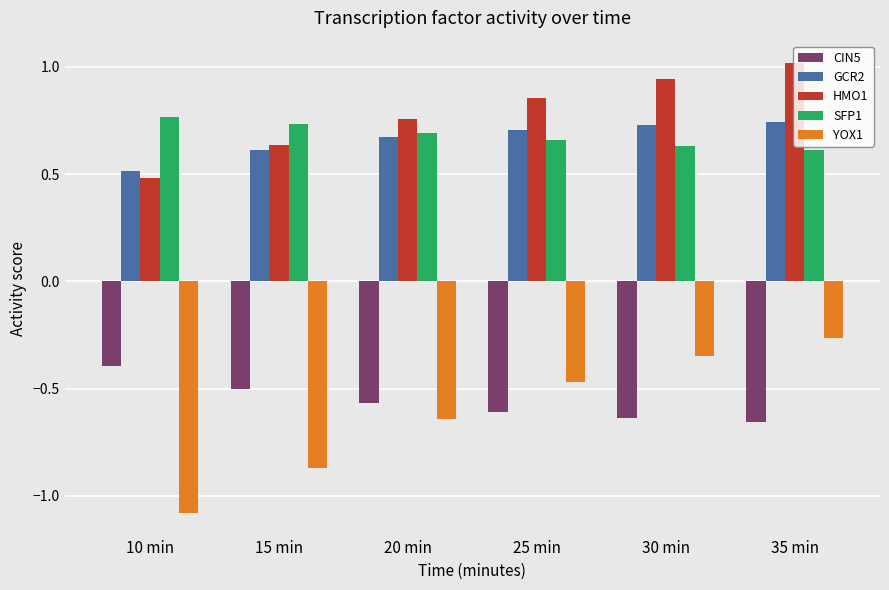

Is it true that HMO1 equals 1.0 at 15 min?

False